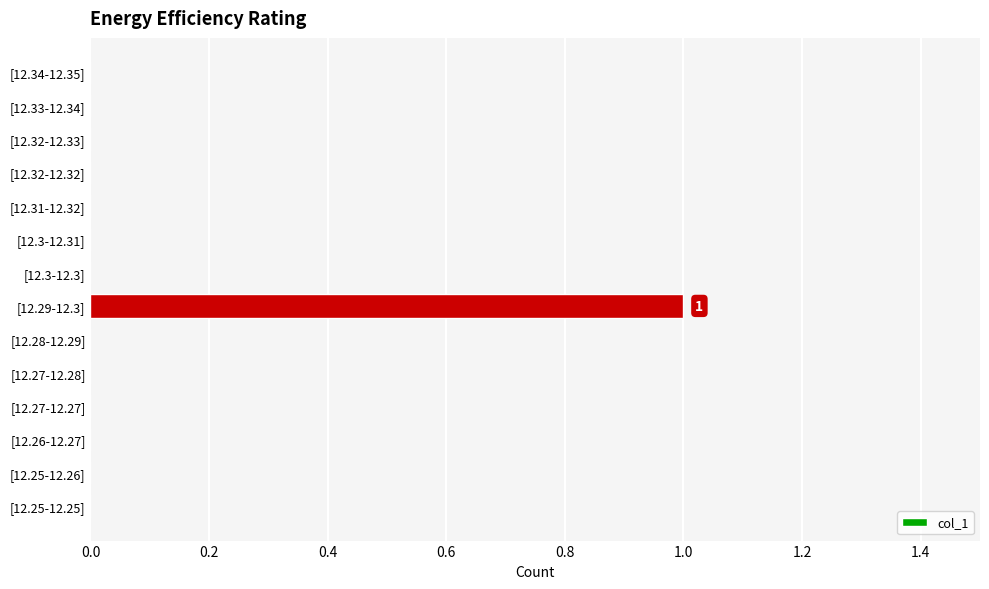

How many distinct data groups are displayed?

1